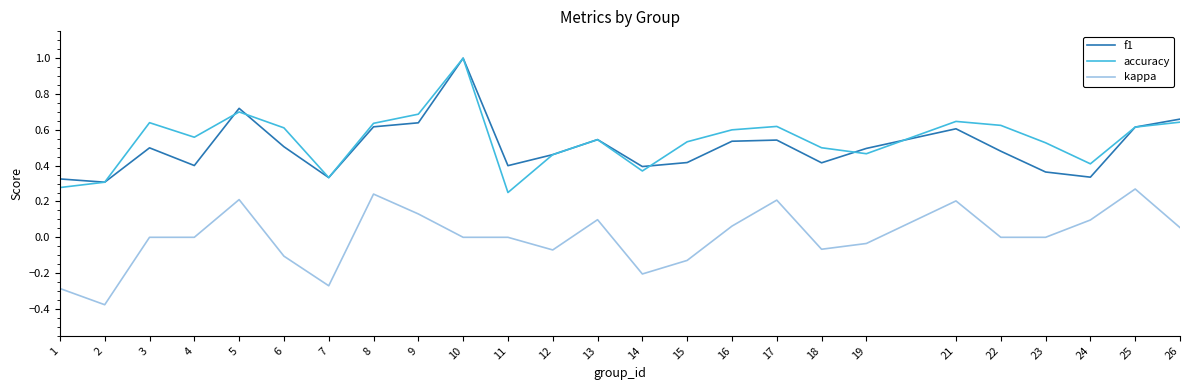

True or false: kappa and f1 intersect in this chart.

False